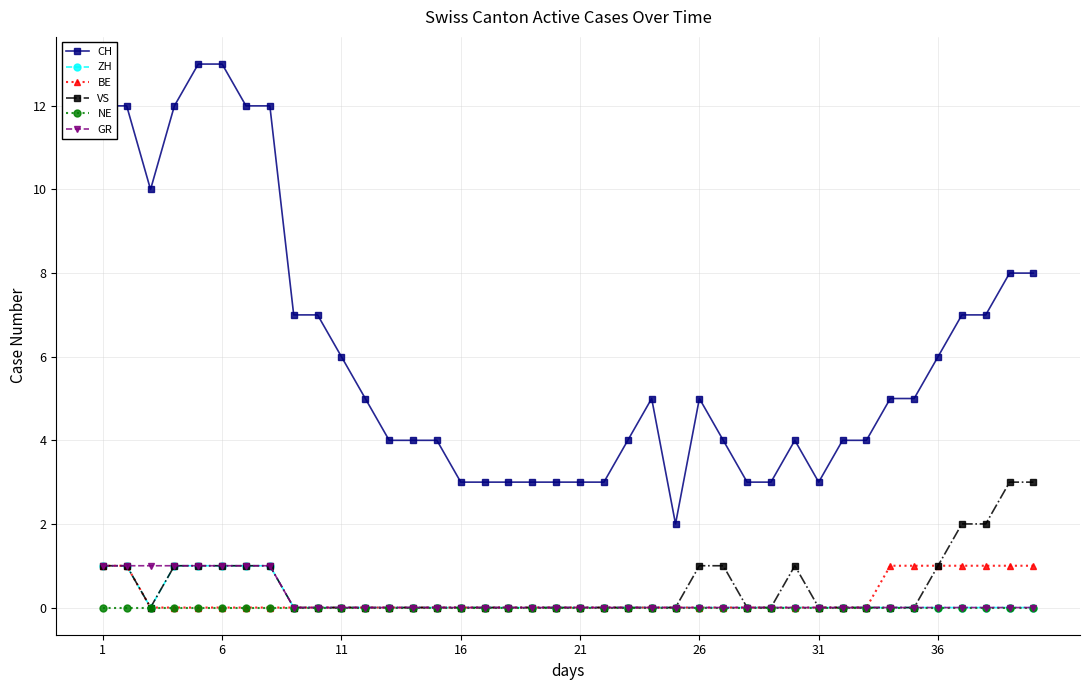

What is the difference between the maximum and minimum values in the GR series?

1